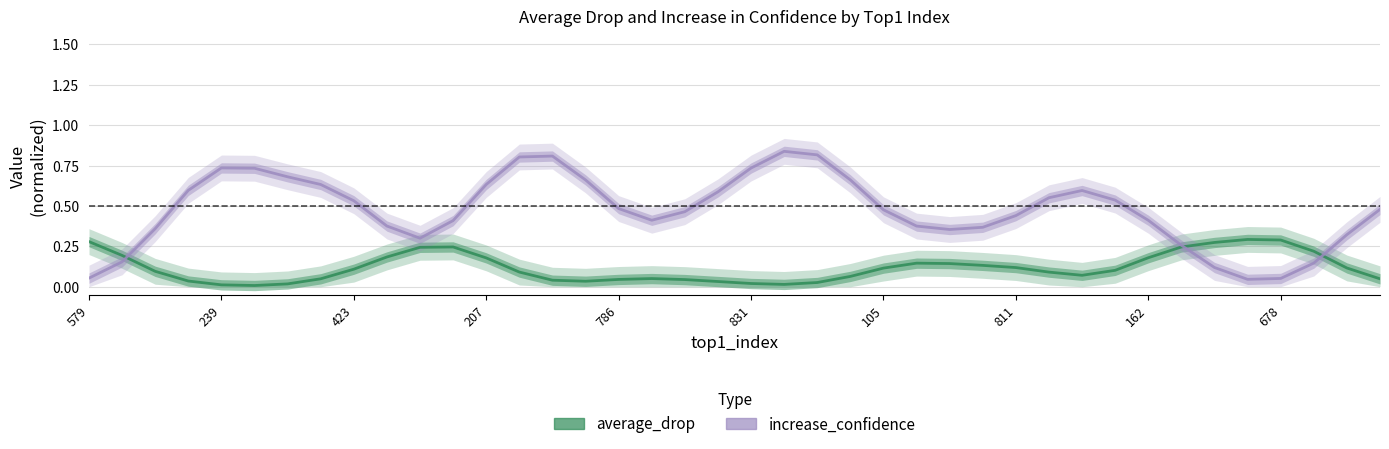

Which series changed the most between 786 and 105?

average_drop